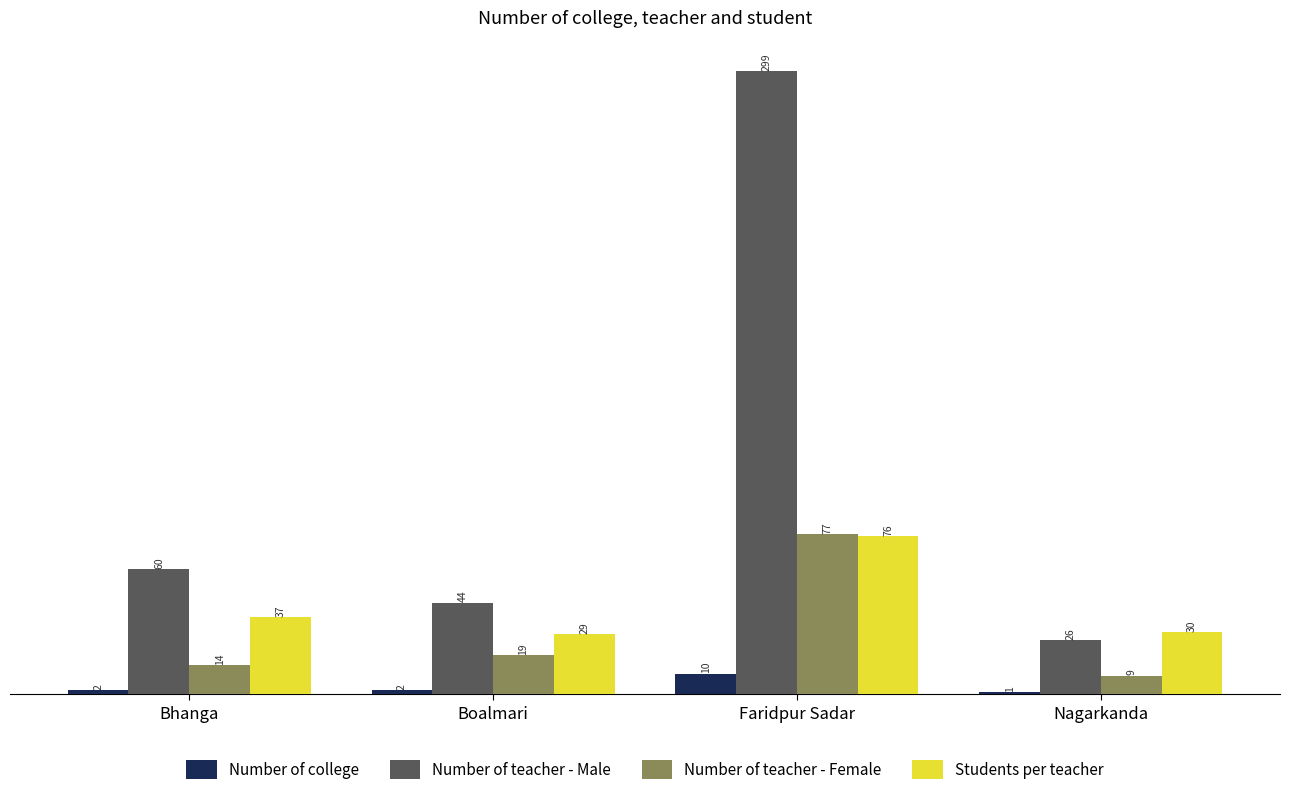

True or false: Students per teacher has a value of 19 at Nagarkanda.

False